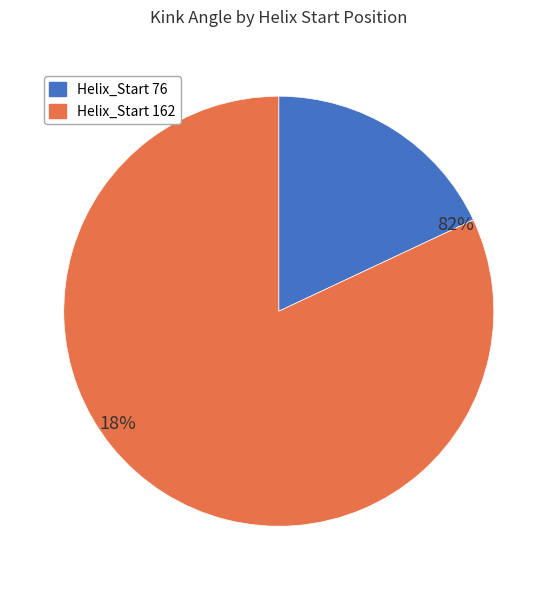

What is the ratio of the value at 162 to the value at 76?

4.6